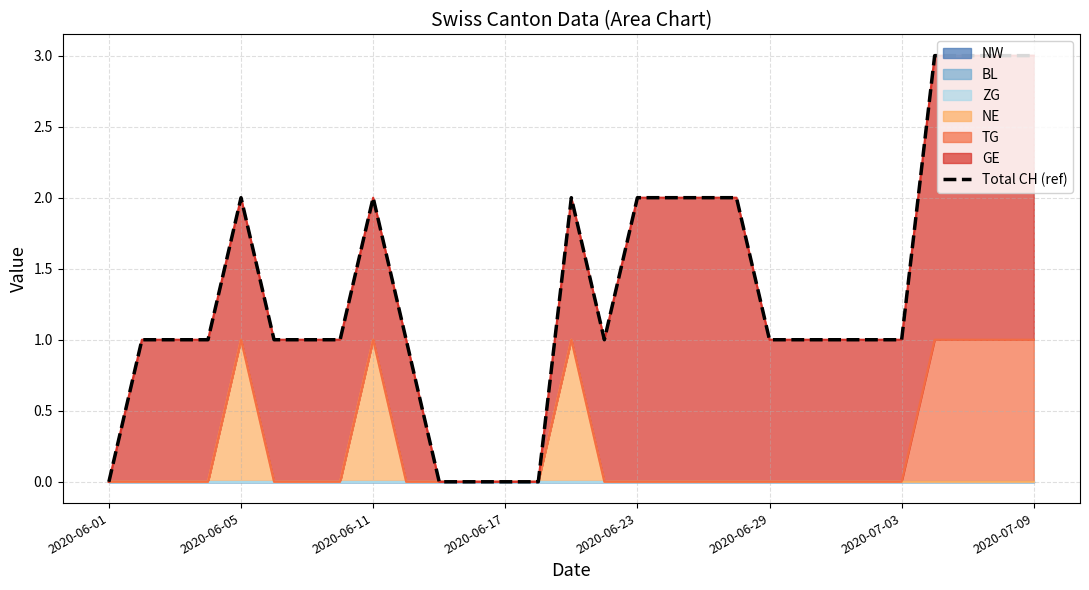

The NE series shows 0 at 2020-06-17. True or false?

True